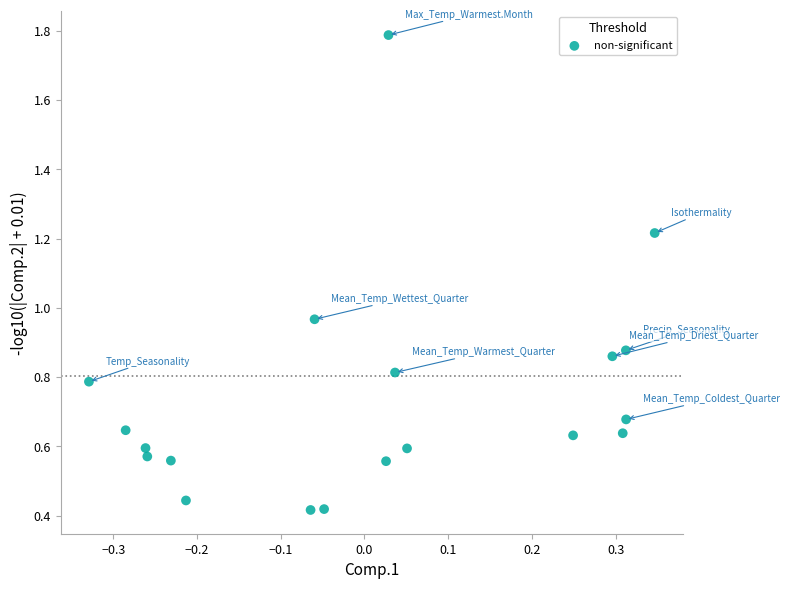

What is the range of Y values (max minus min)?

1.4